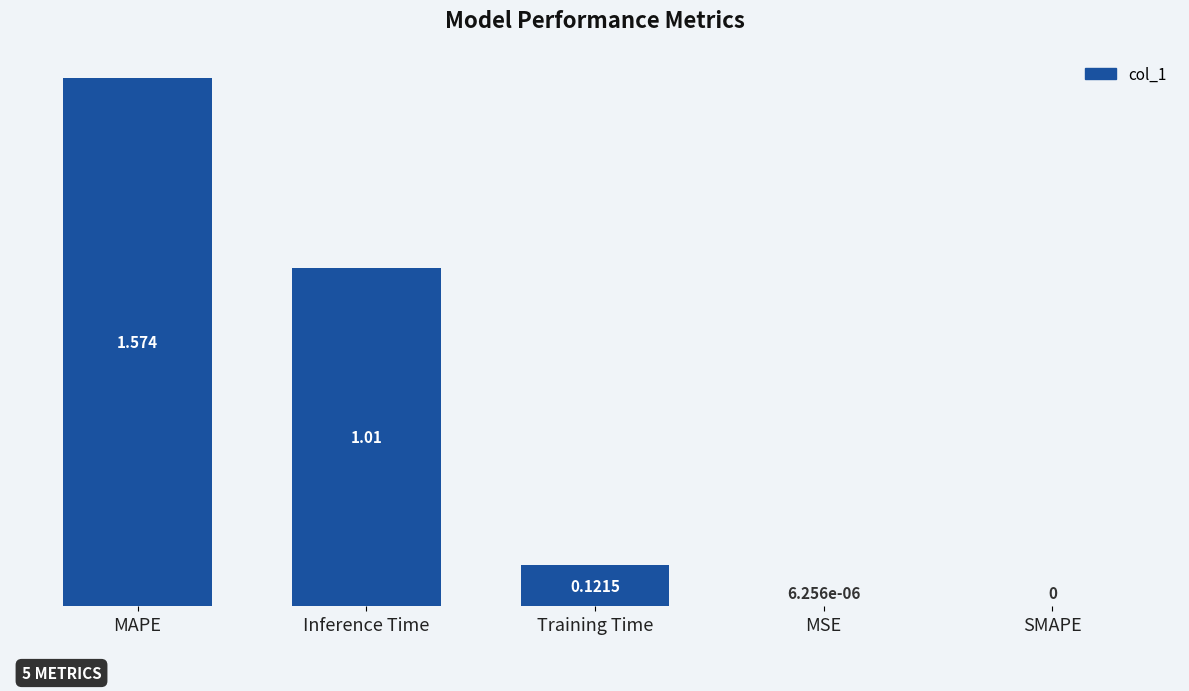

Which label corresponds to the largest value in the chart?

MAPE